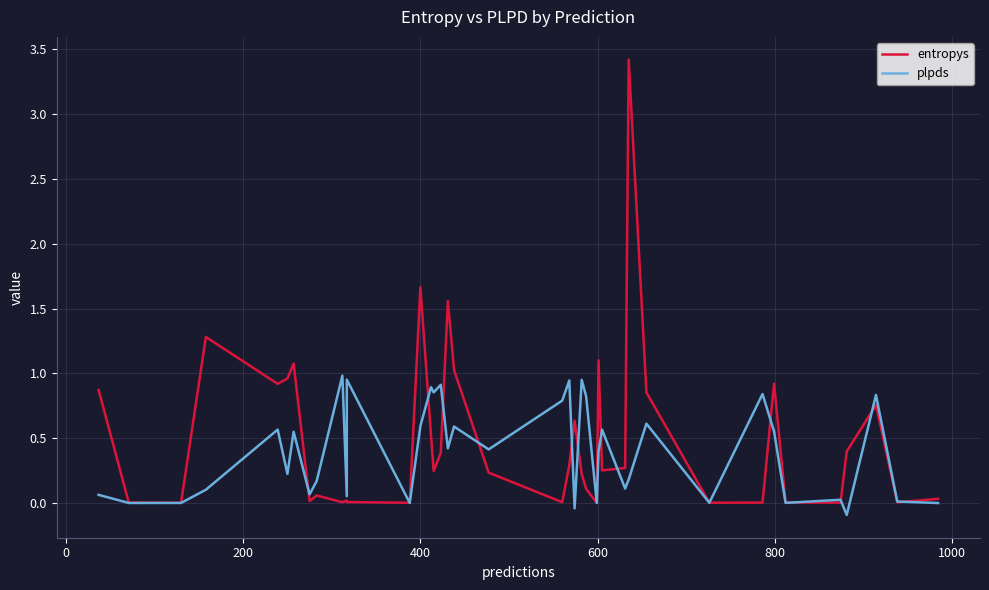

What is the sum of all plpds values?

15.9